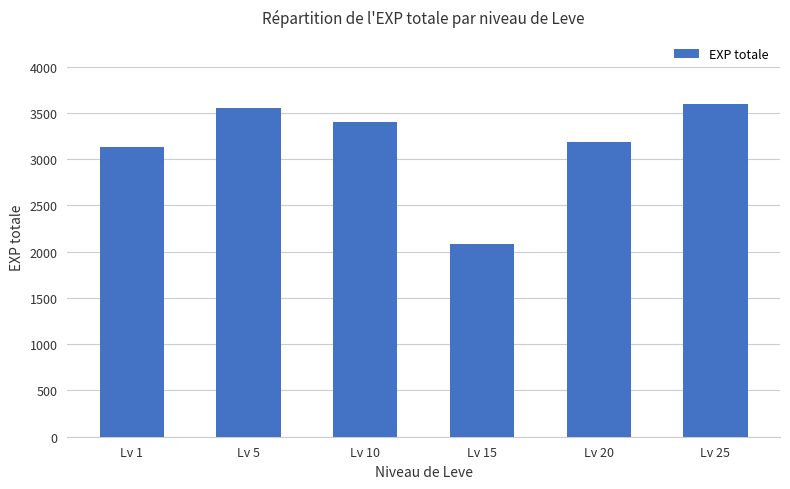

What is the value of the 6th bar from the left?

3600